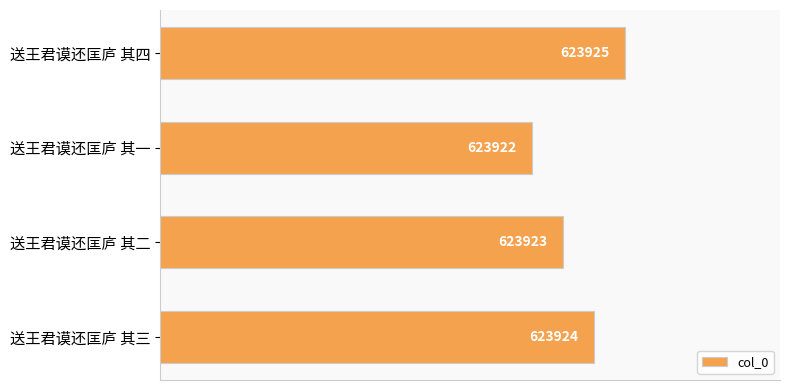

Are the bars horizontal?

Yes